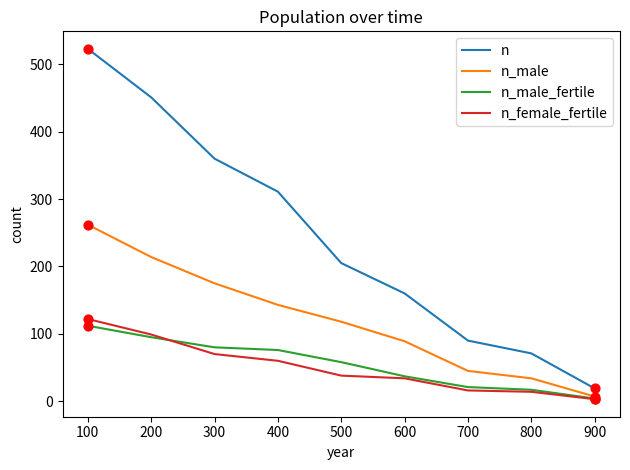

What is the total value across all series at 700?

172